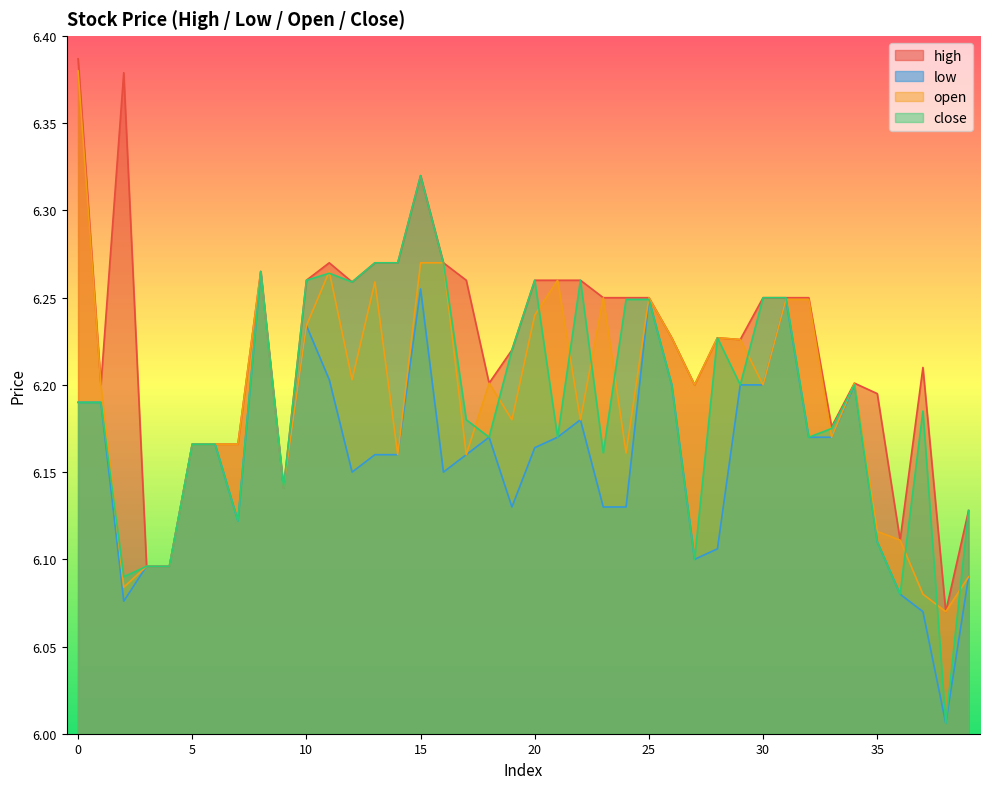

What is the difference between the maximum and second lowest values in the close series?

0.2